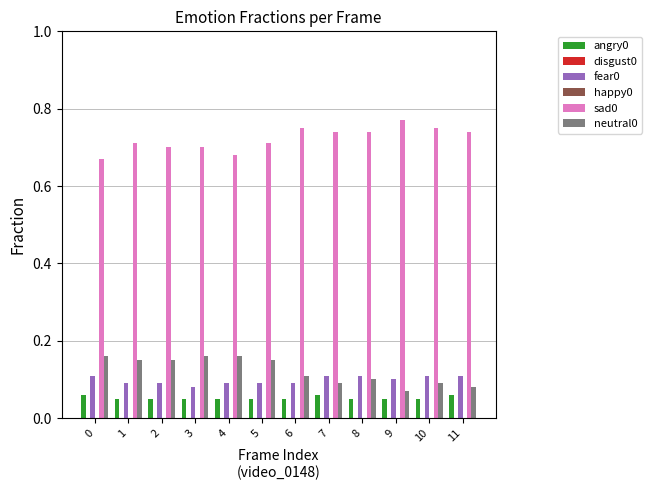

Are the bars grouped side by side (vs. stacked)?

Yes